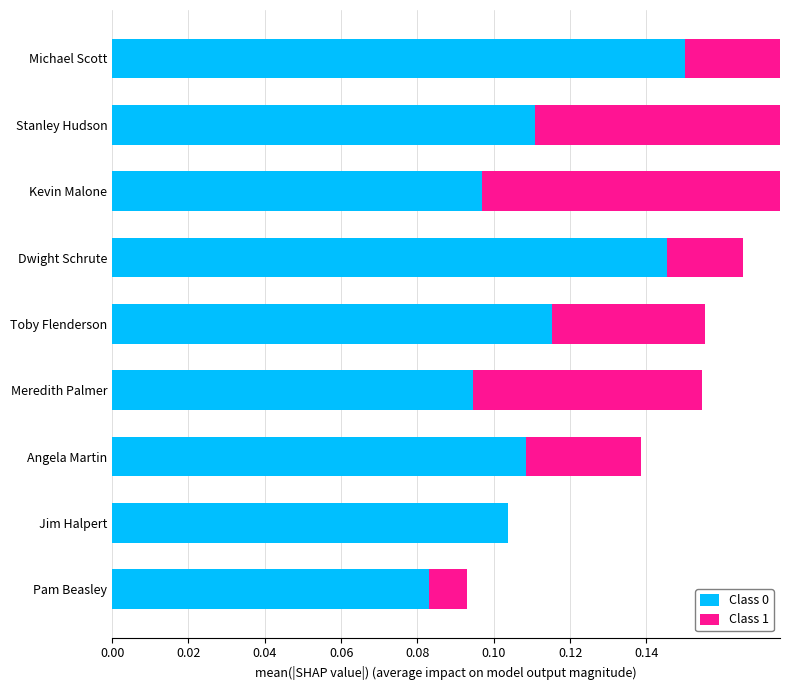

The value of Class 1 at Dwight Schrute is 0.0. True or false?

False